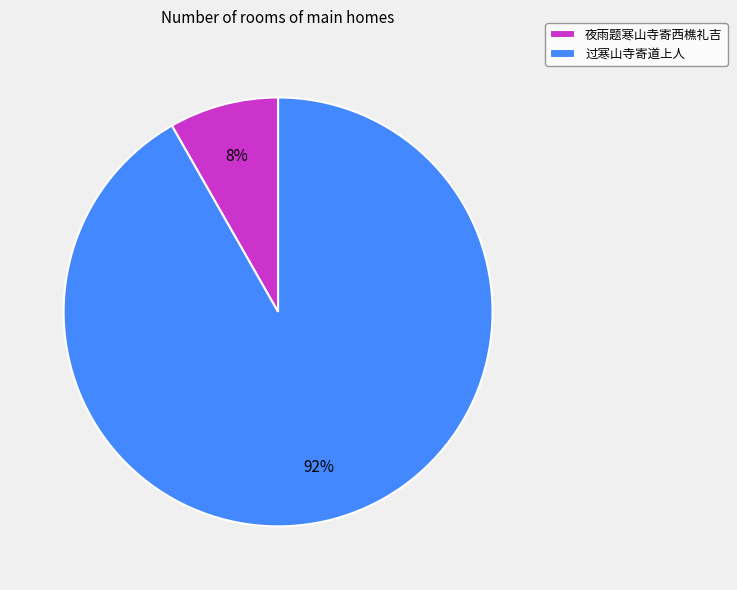

The 过寒山寺寄道上人 slice represents 92% of the pie. True or false?

True